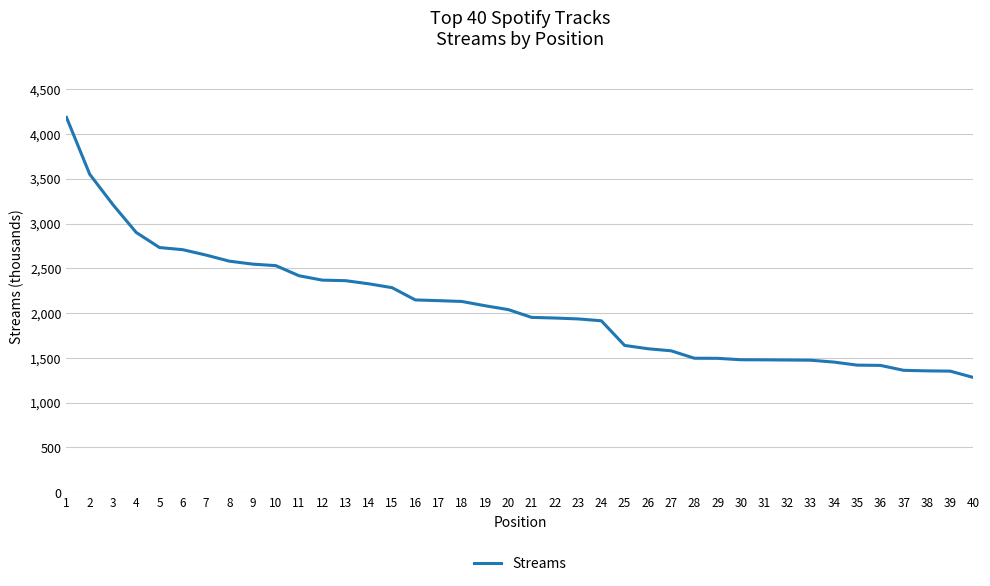

The value at 23 is 1935. True or false?

True